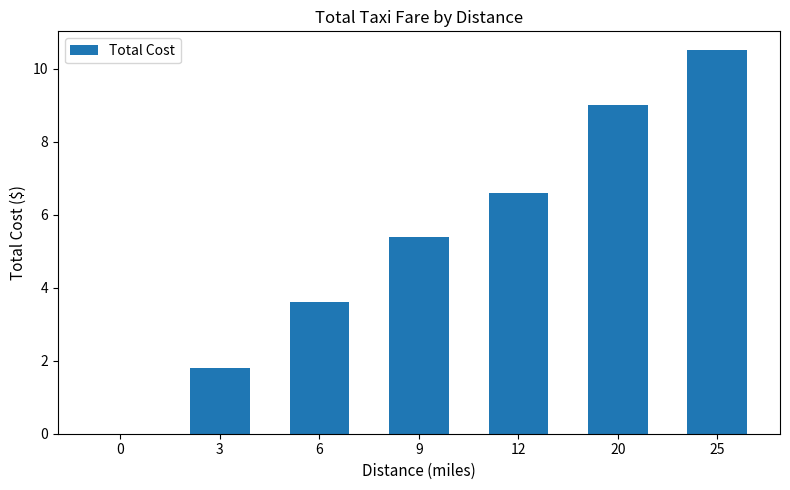

Reading right to left, extract all data points from this chart.

10.5	9.0	6.6	5.4	3.6	1.8	0.0